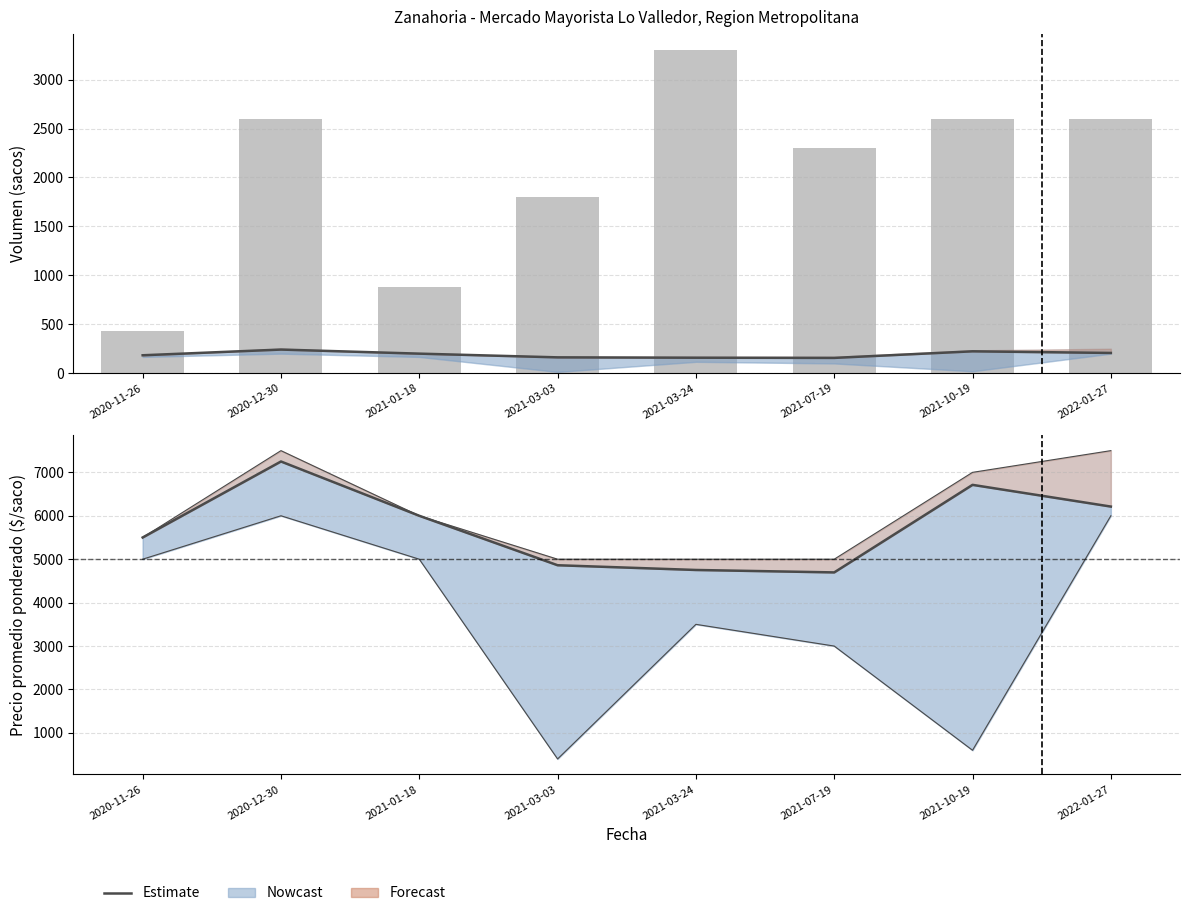

The Precio prom. ponderado (escala) series shows 70.0 at 2021-07-19. True or false?

False